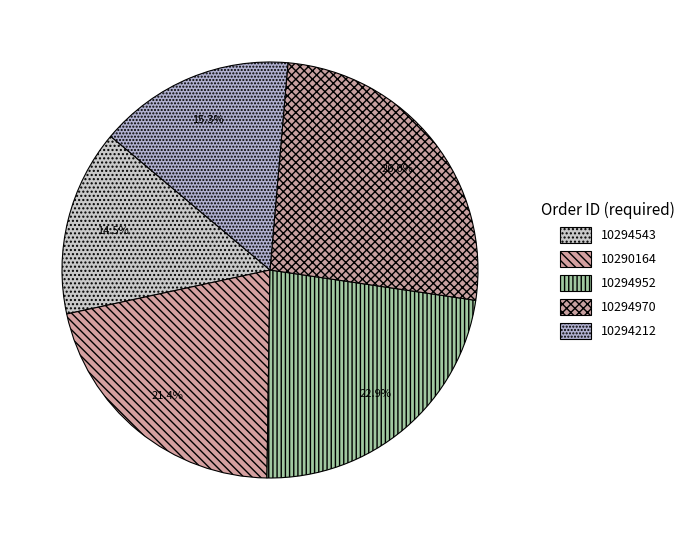

Count the number of slices in the pie.

5